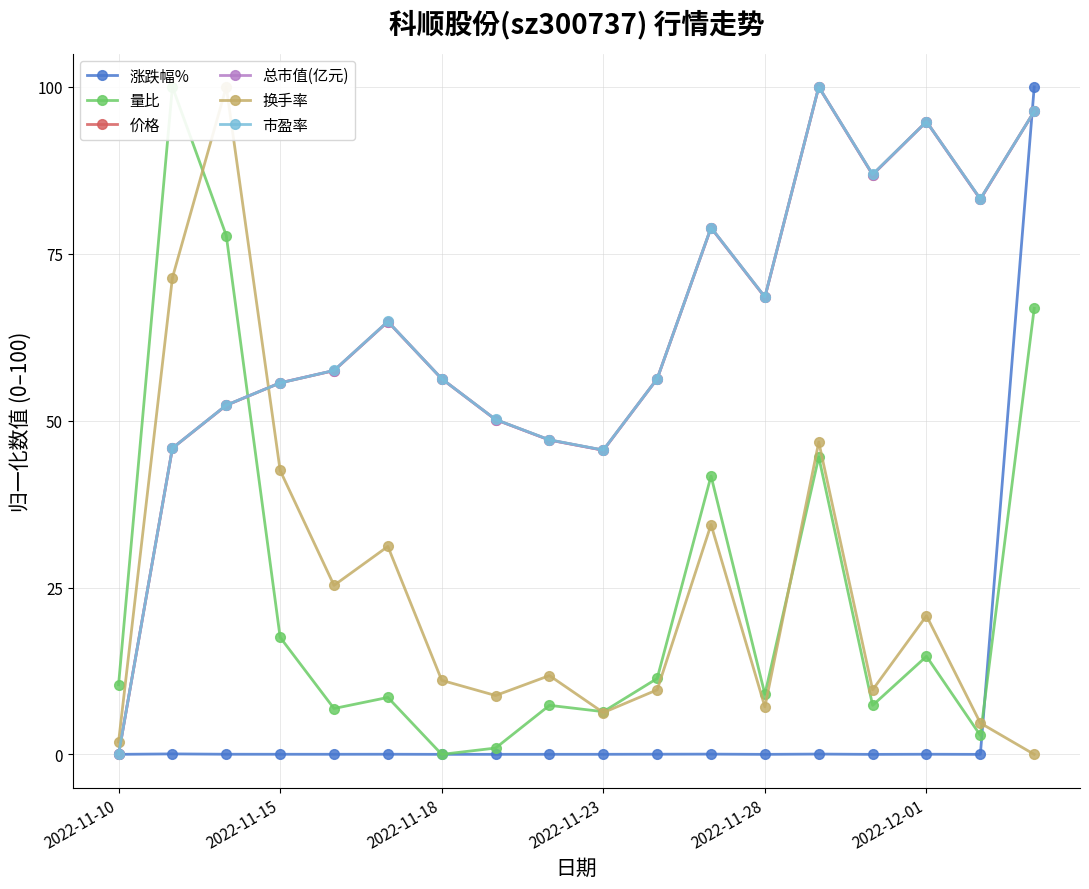

What is the difference between the second highest and second lowest values in the 价格 series?

50.8